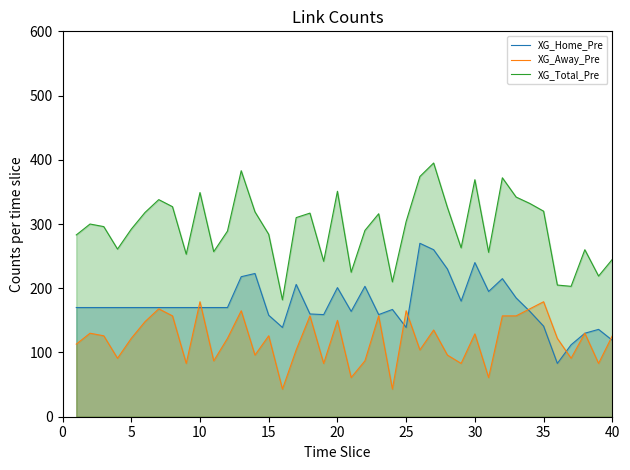

The XG_Total_Pre series shows 304.0 at 25. True or false?

True